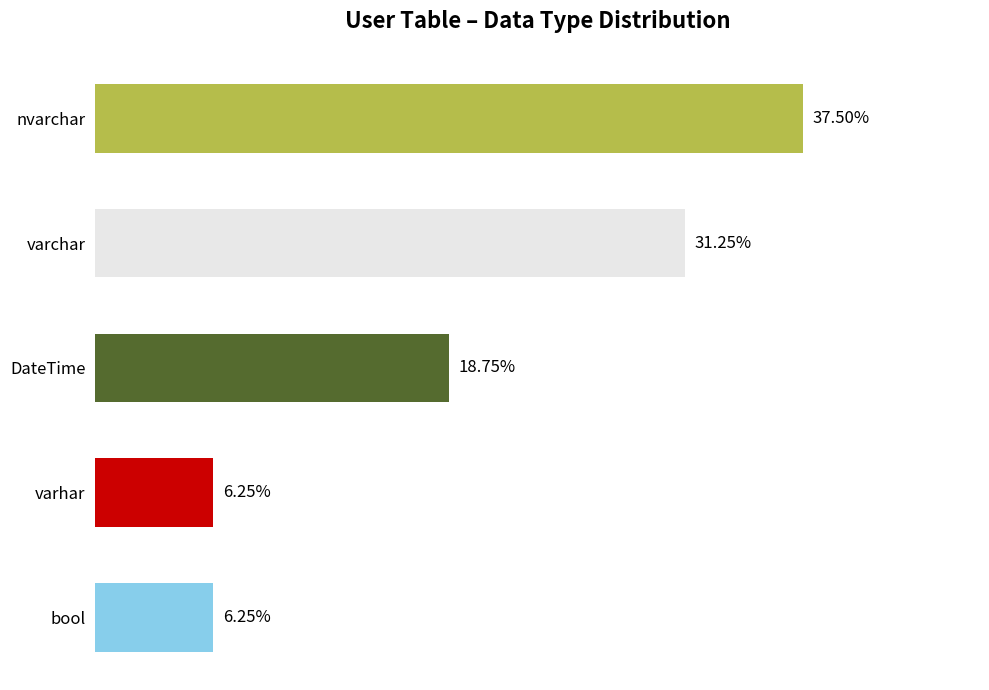

Are the bars grouped side by side (vs. stacked)?

No